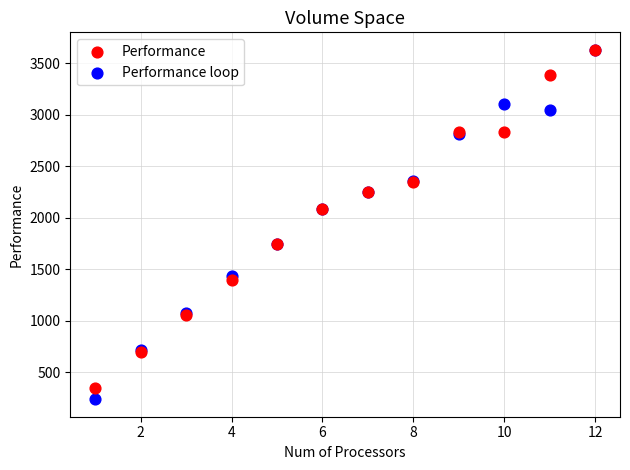

Which series reaches the minimum Y coordinate?

Performance loop